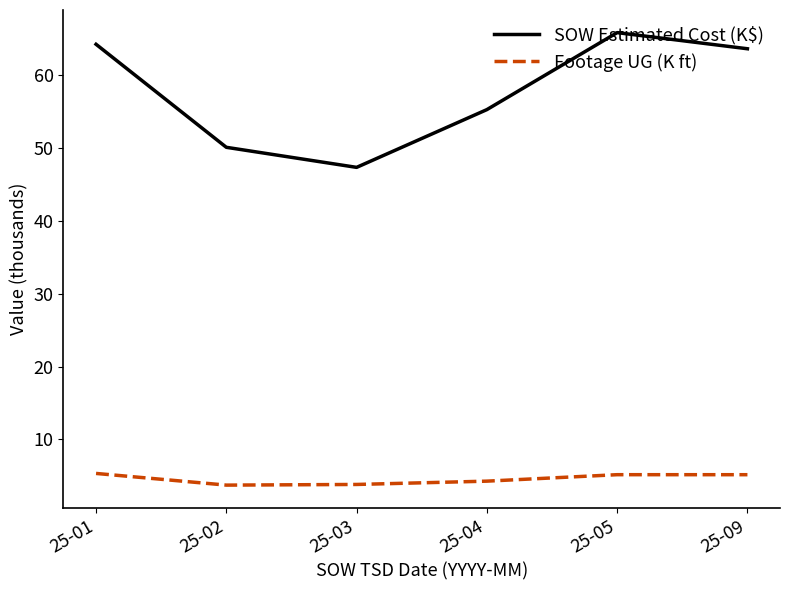

Which series has the widest spread of values?

SOW Estimated Cost (K$)